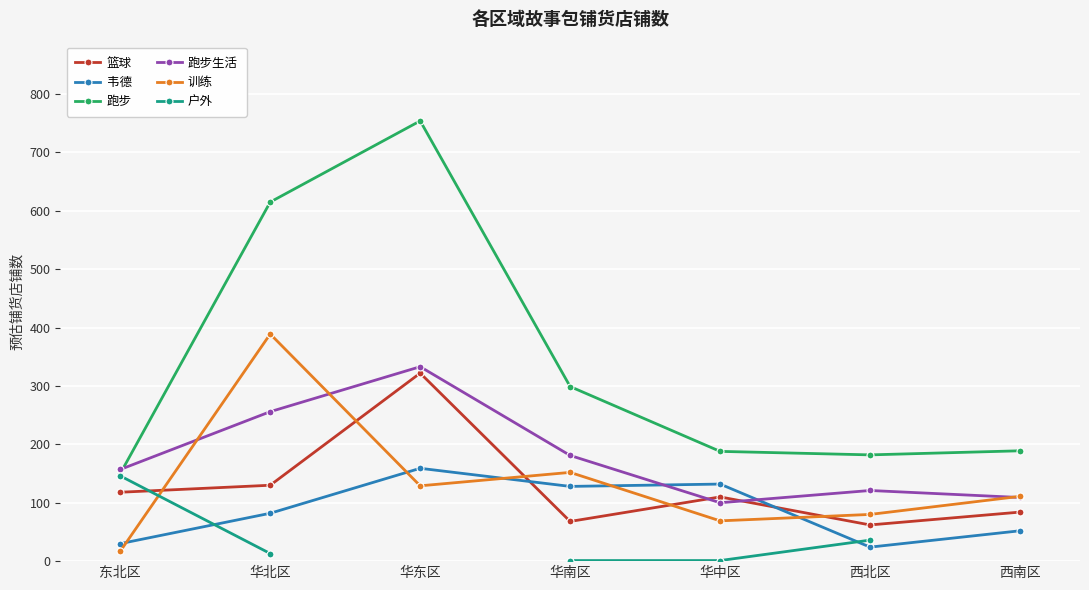

True or false: 跑步 and 跑步生活 cross at least once.

True